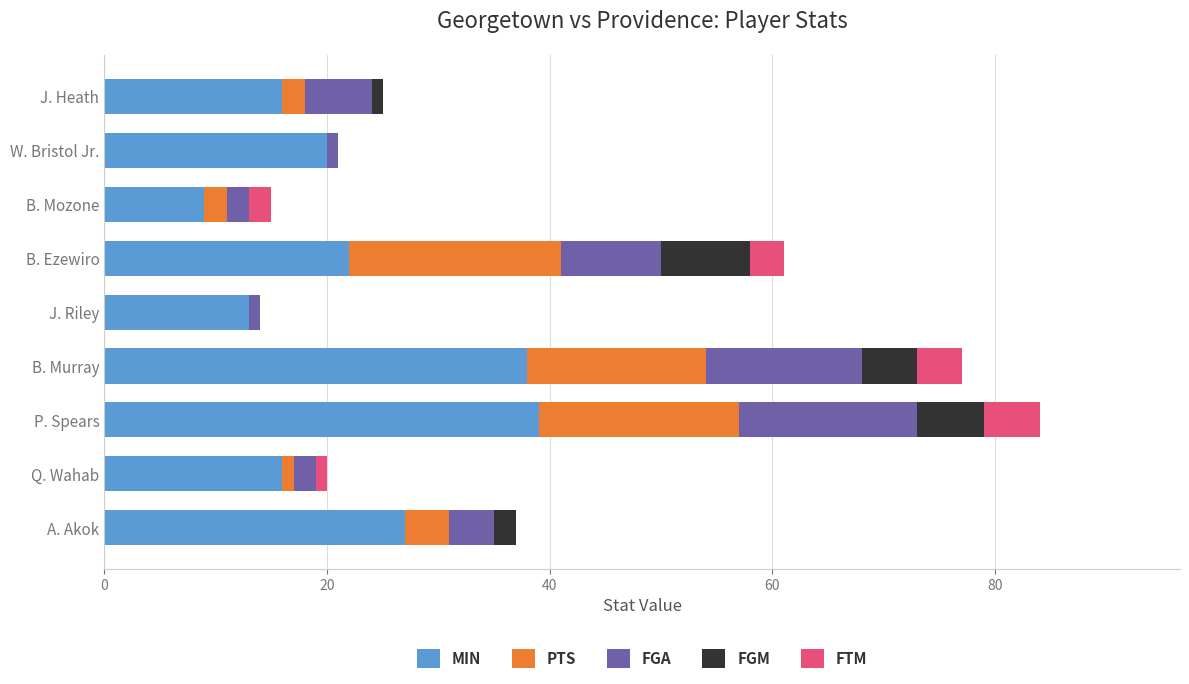

What is the maximum value for MIN?

39